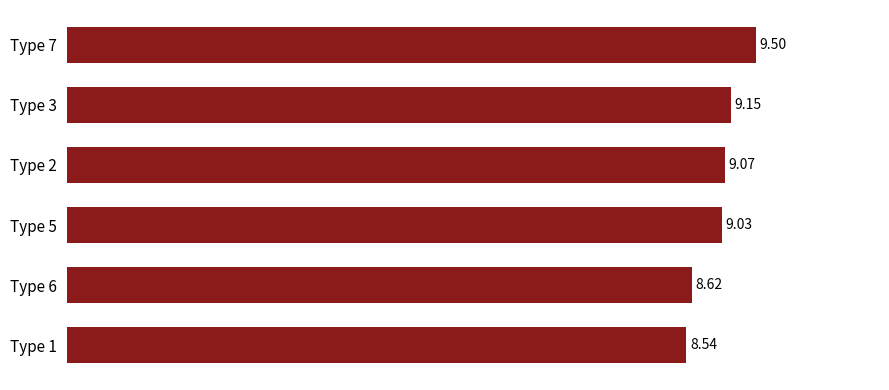

How many distinct data groups are displayed?

1